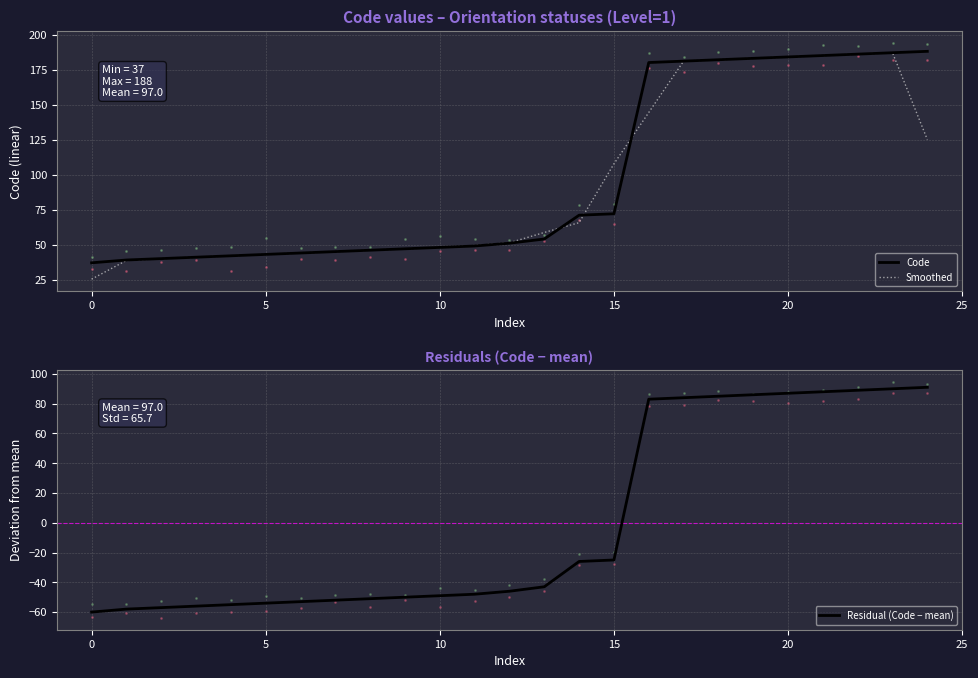

How many values in the Residual (Code − mean) series are below -46?

12